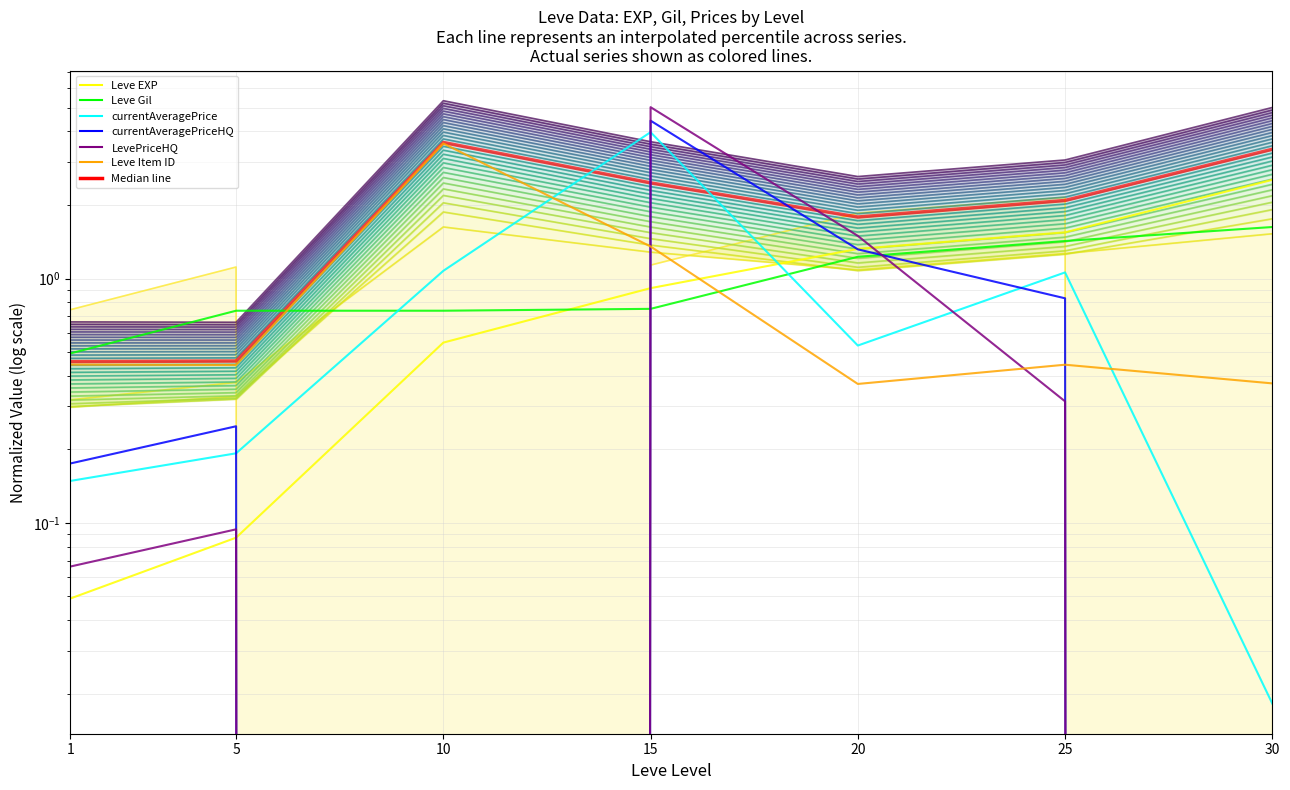

At which category does the chart reach its peak across all series?

15